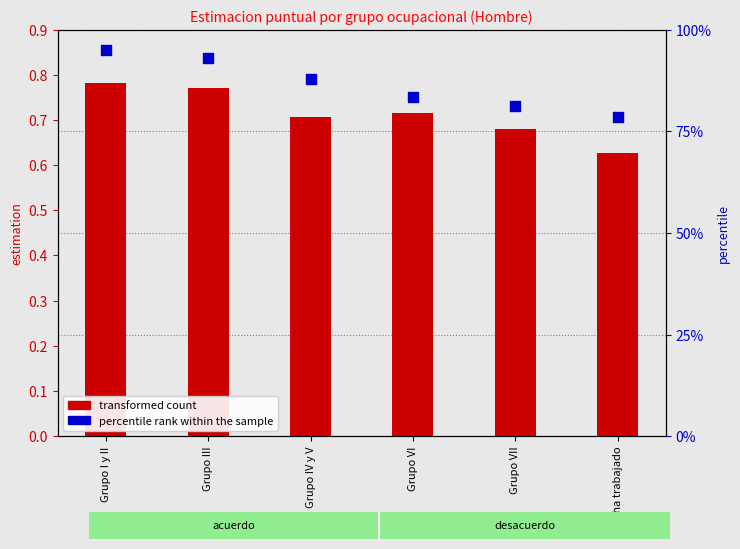

At which category is the sum across all series the highest?

Grupo I y II